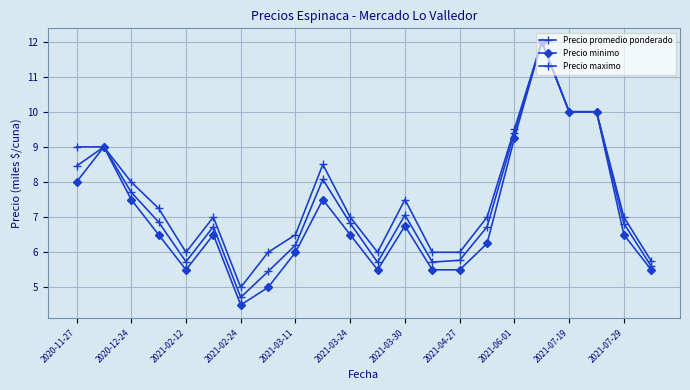

Is this an area chart (filled region under the line)?

No